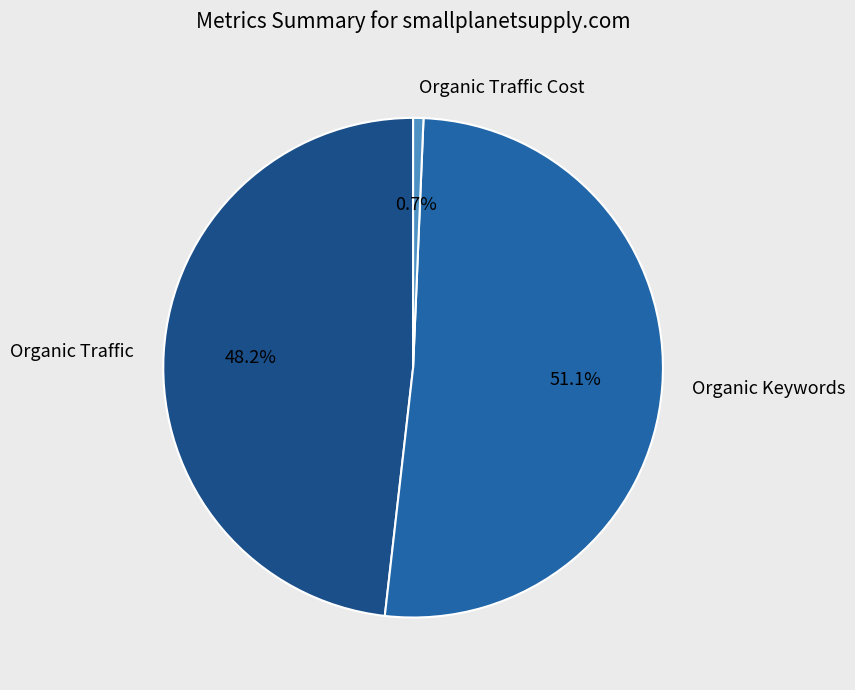

Is there any slice that represents more than half of the pie?

Yes